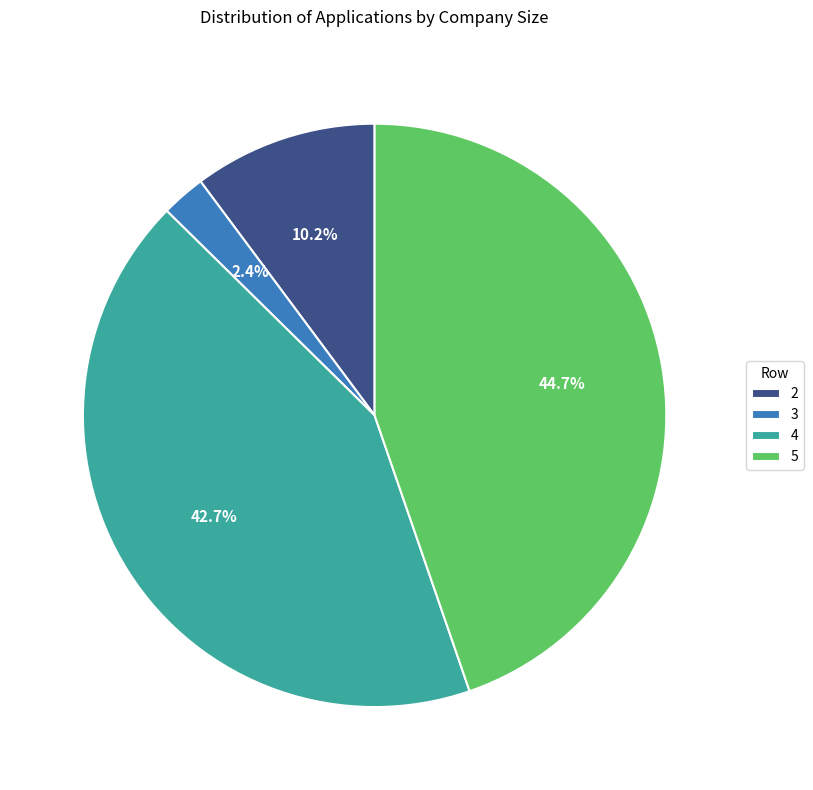

Which slice is the largest?

5